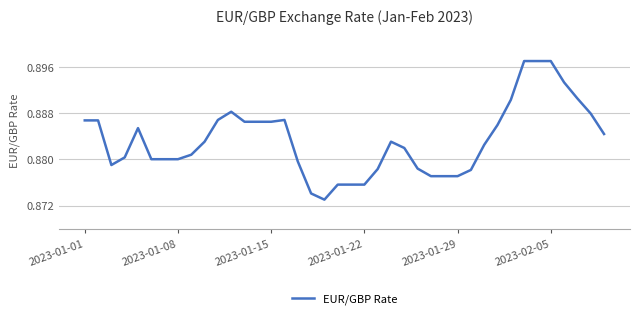

How many lines are shown in the chart?

1